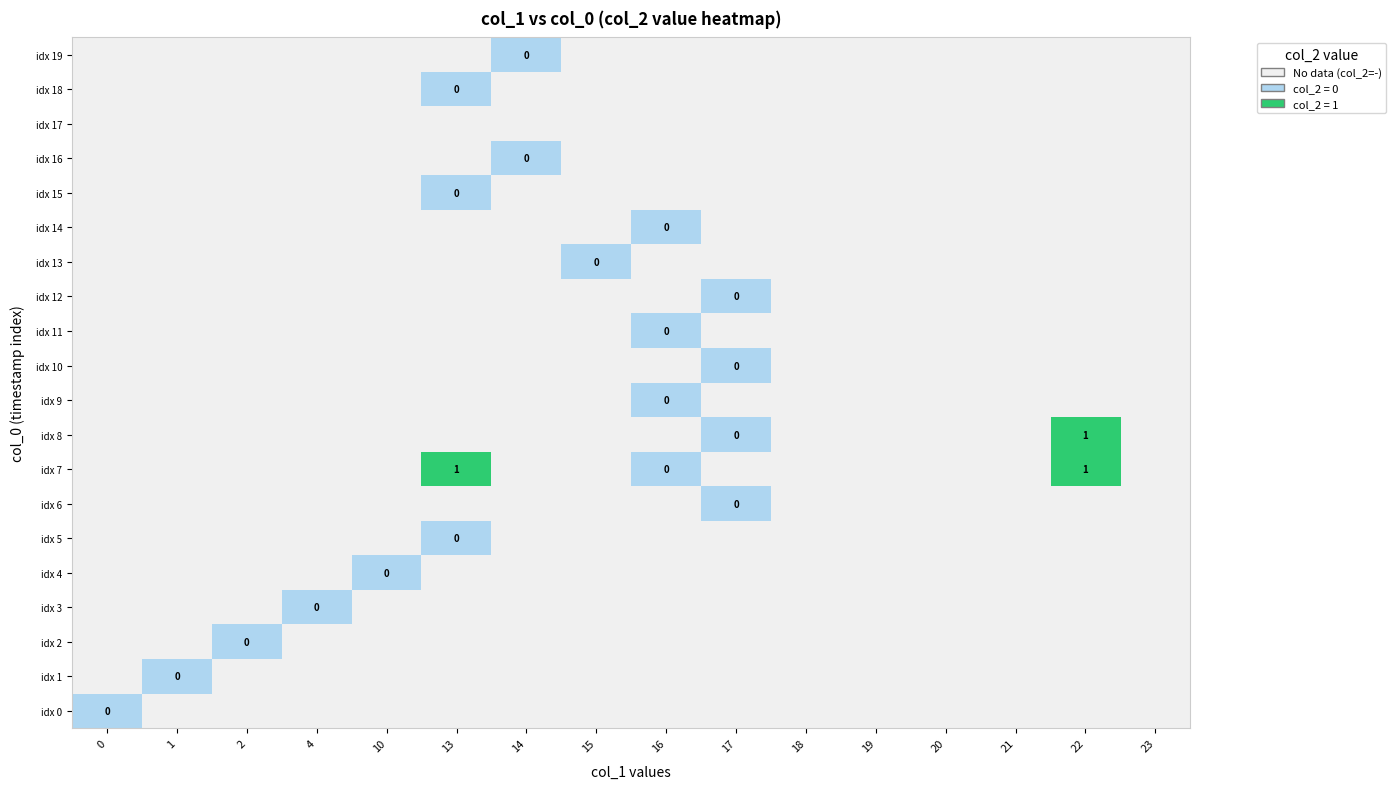

Which category has the highest value across all series?

13